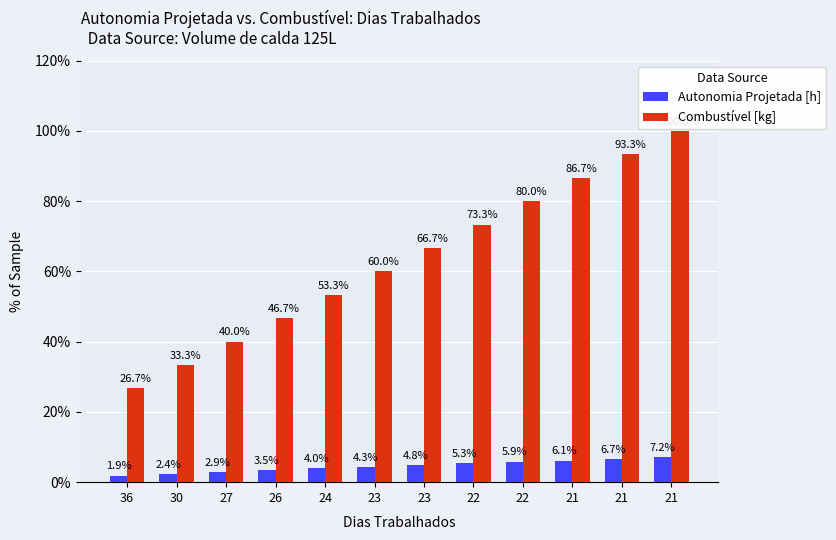

How many groups of bars are there?

12